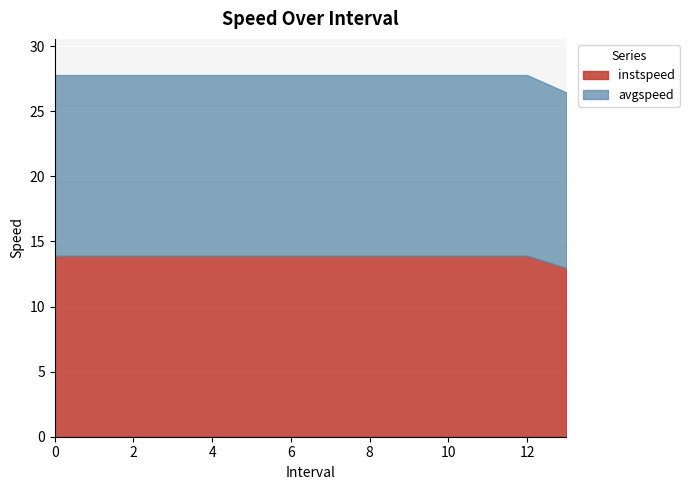

True or false: instspeed and avgspeed intersect in this chart.

False